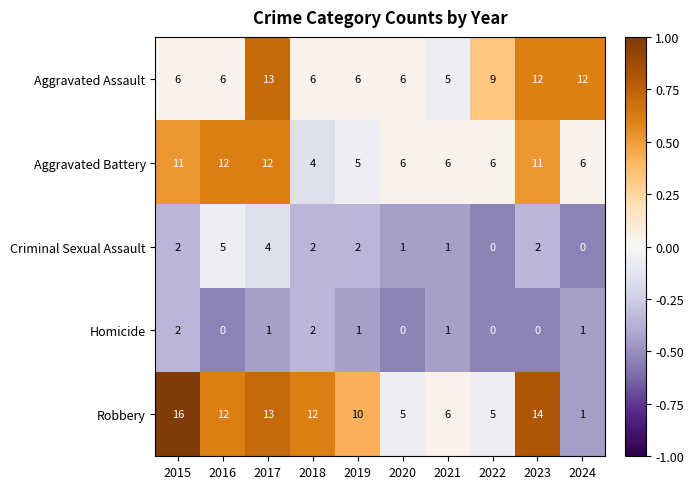

What is the difference between the maximum and second lowest values in the Robbery series?

11